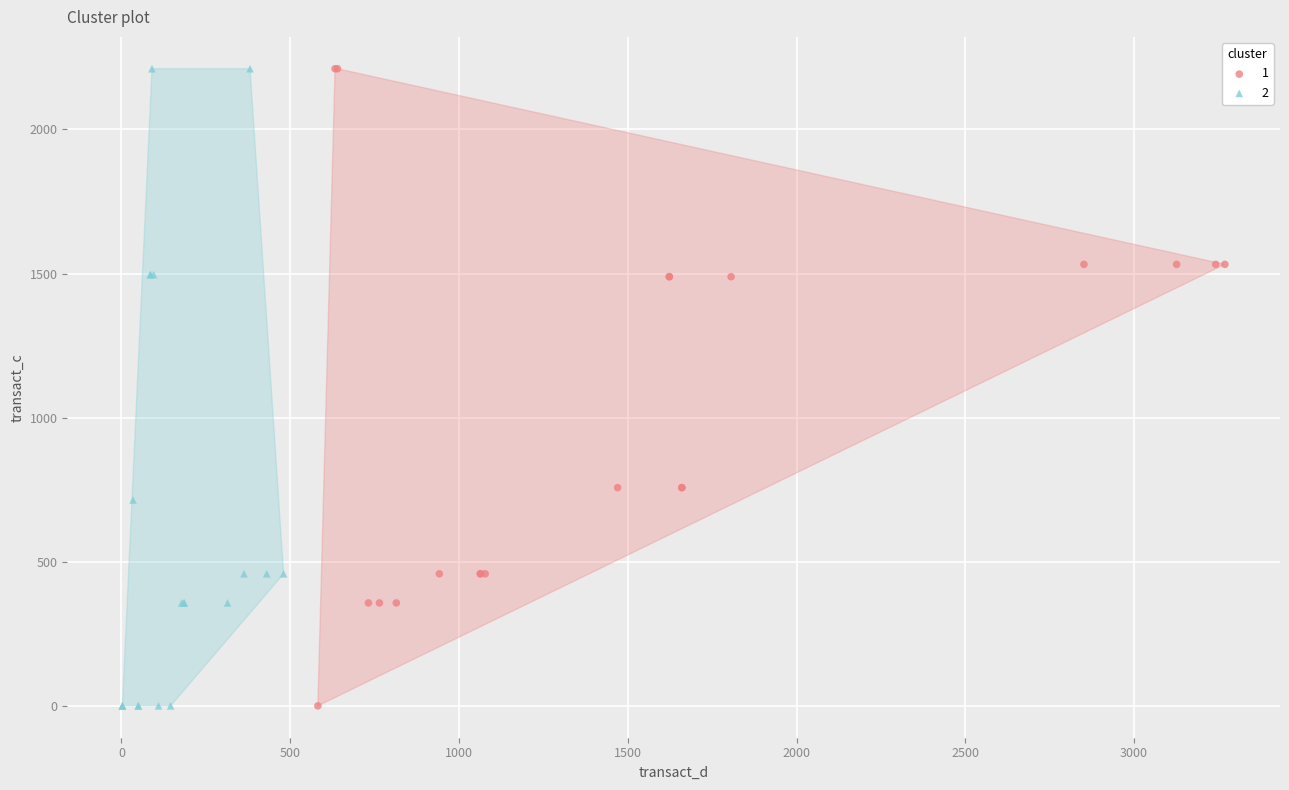

What are all the series names shown in the legend?

1, 2